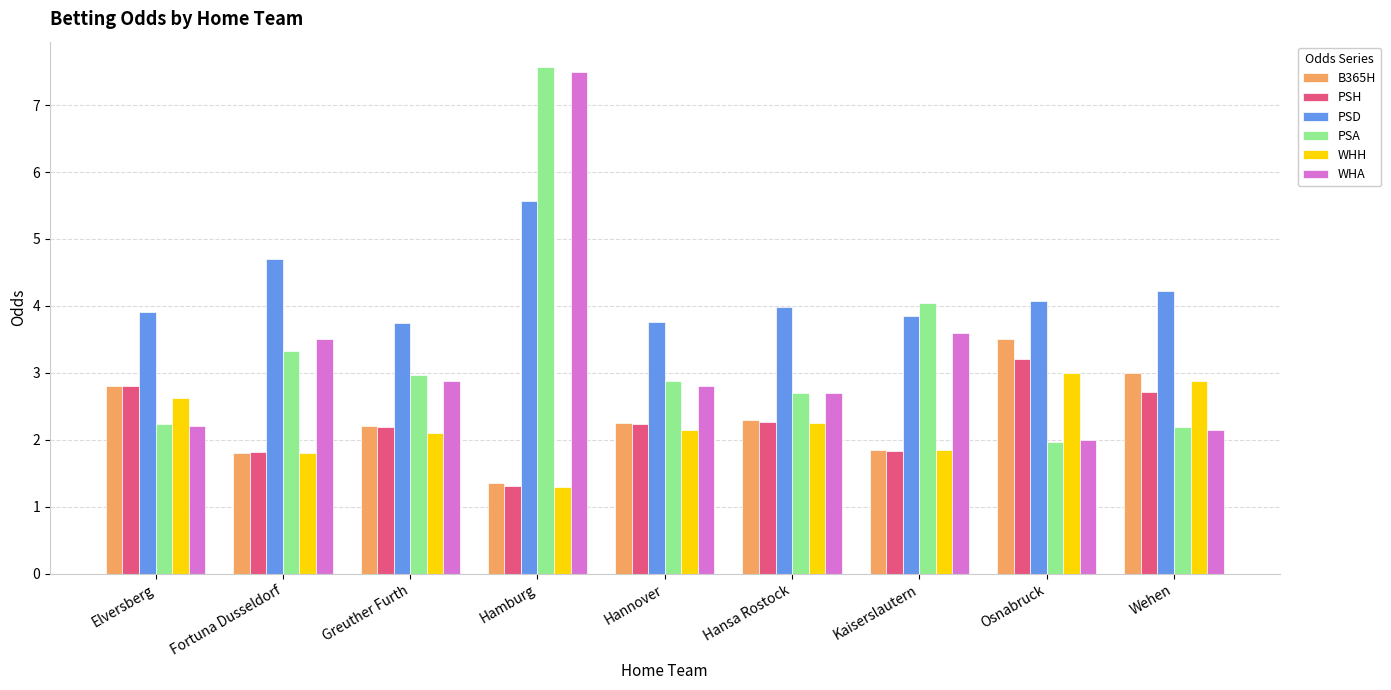

Which series has the largest range (max minus min)?

PSA